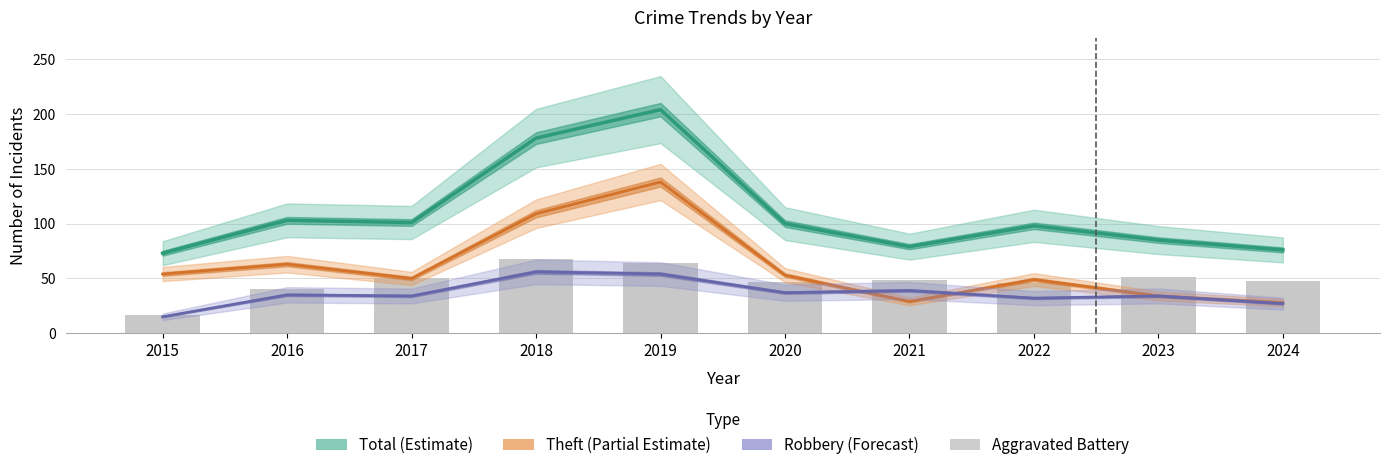

Count the number of data series in this chart.

4